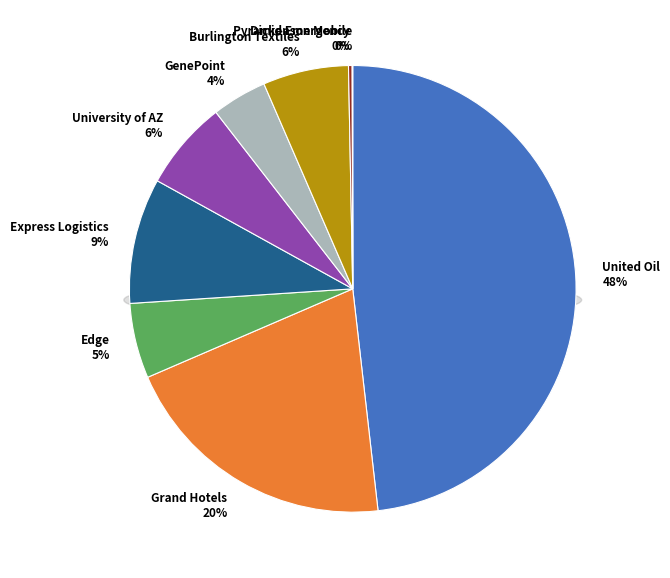

To the nearest percent, what percentage of the pie is University of AZ?

6%